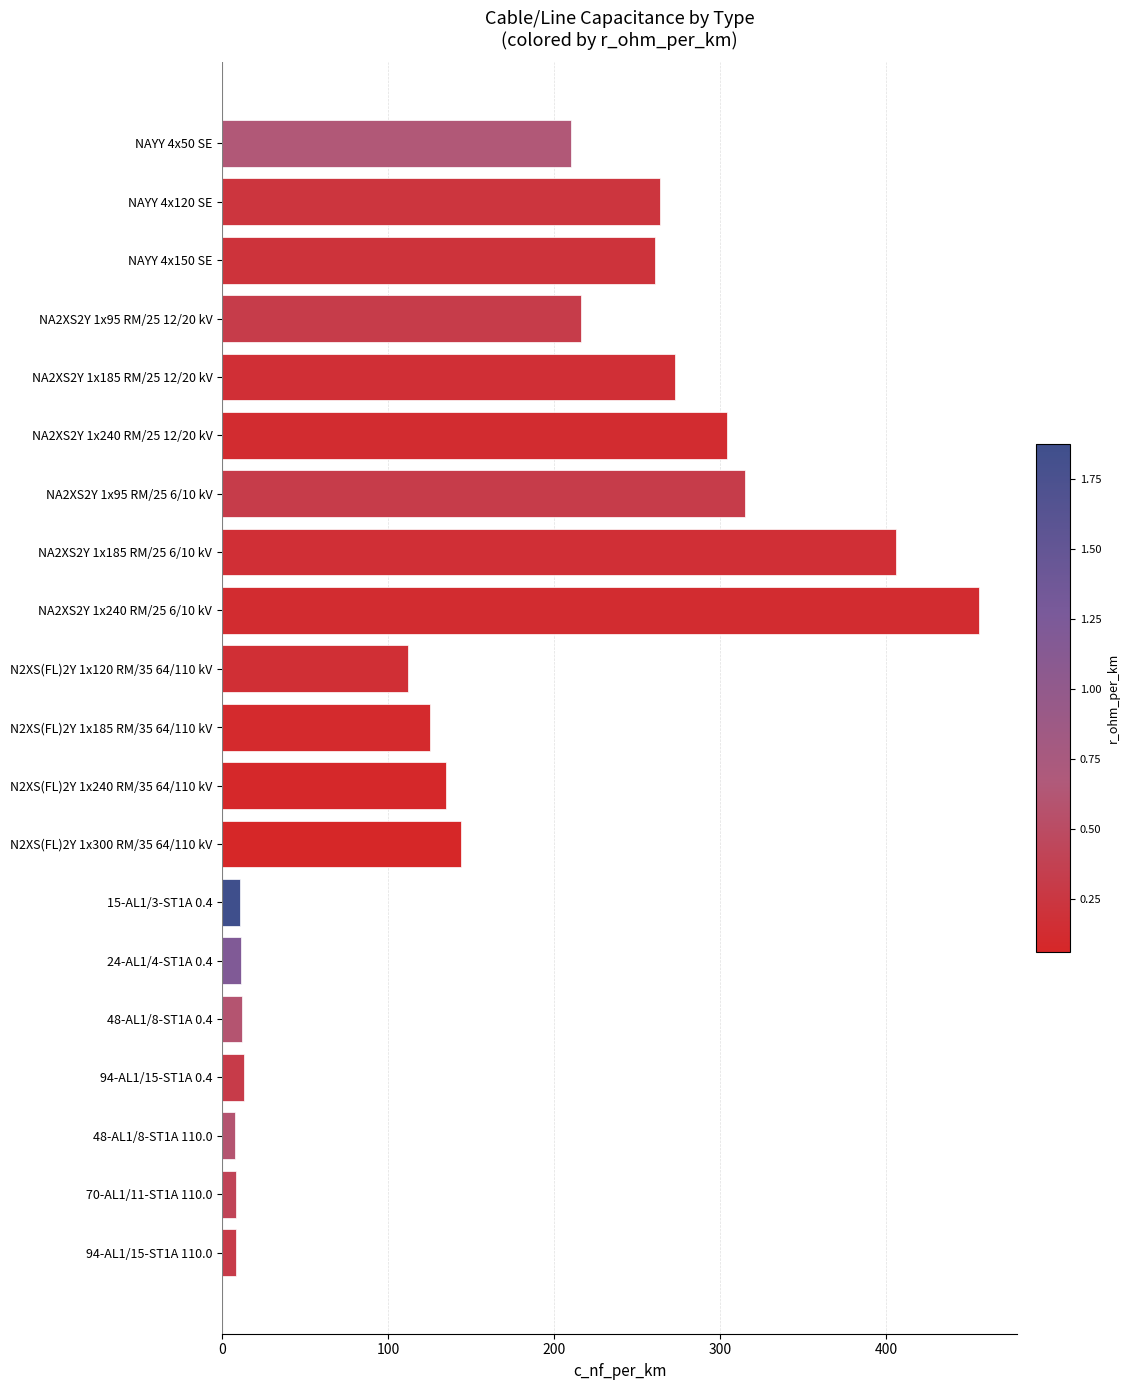

What is the change in value from NAYY 4x150 SE to NA2XS2Y 1x240 RM/25 12/20 kV?

+43.0